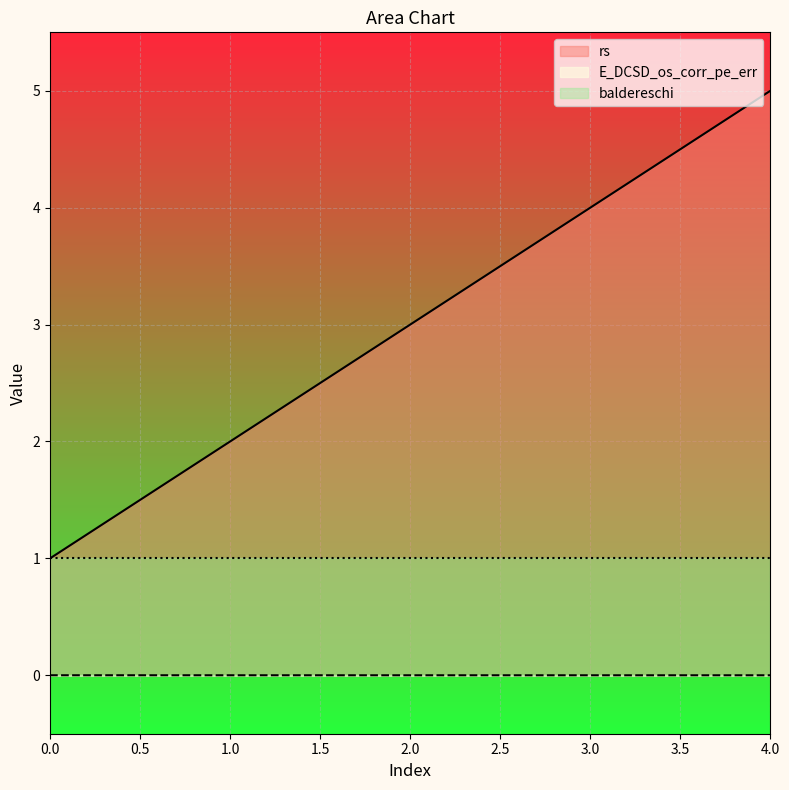

Which series has the largest total across all categories?

rs